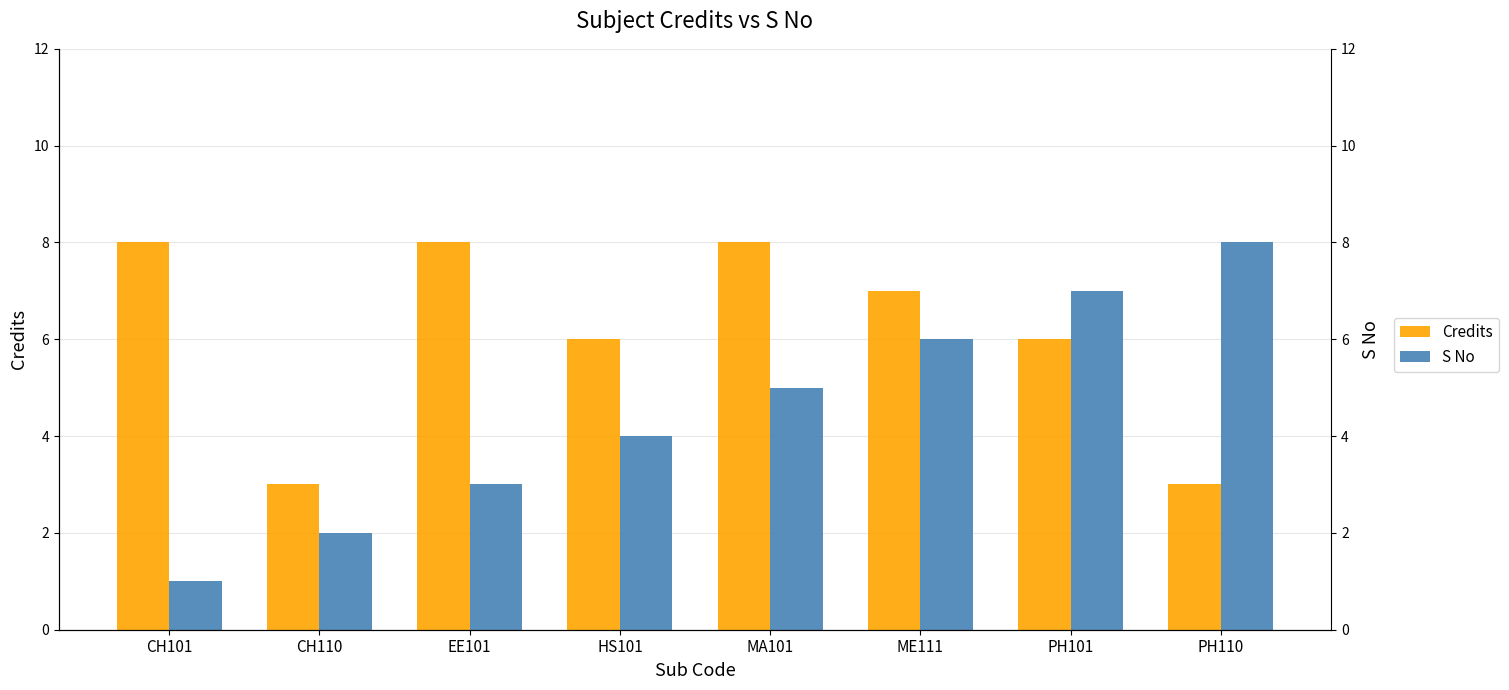

Which series has the largest range (max minus min)?

S No